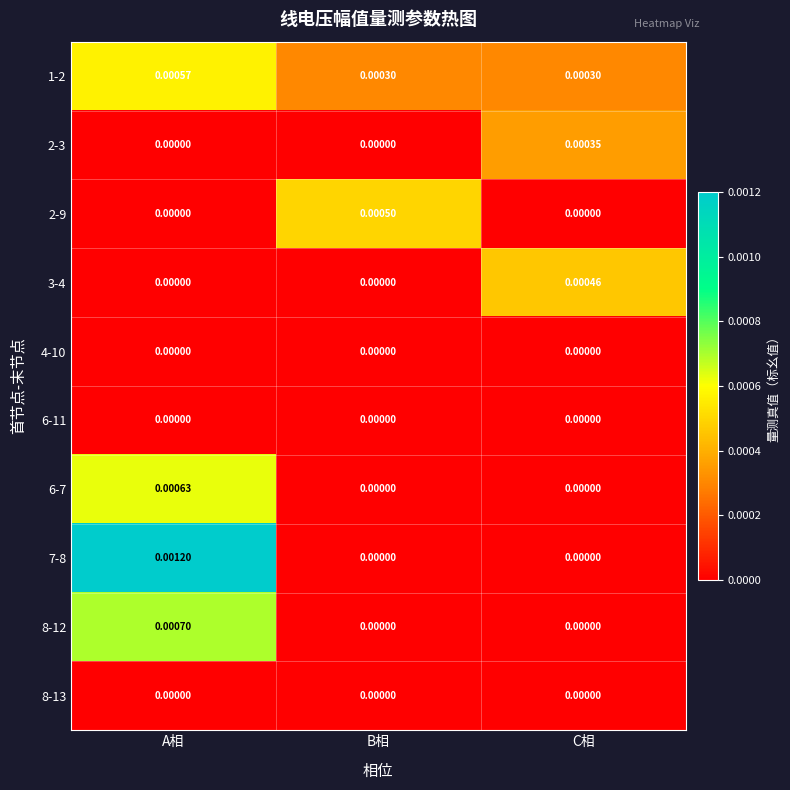

Which category has the highest value in the 1-2 series?

A相